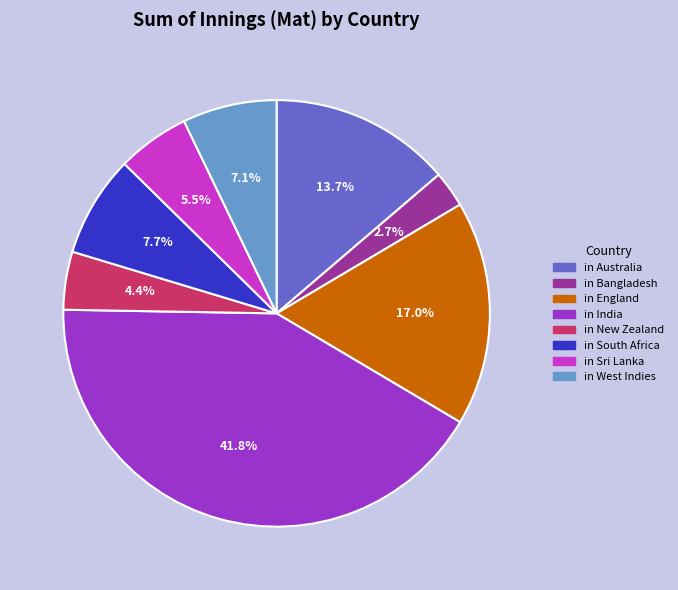

Which slice is the smallest?

in Bangladesh